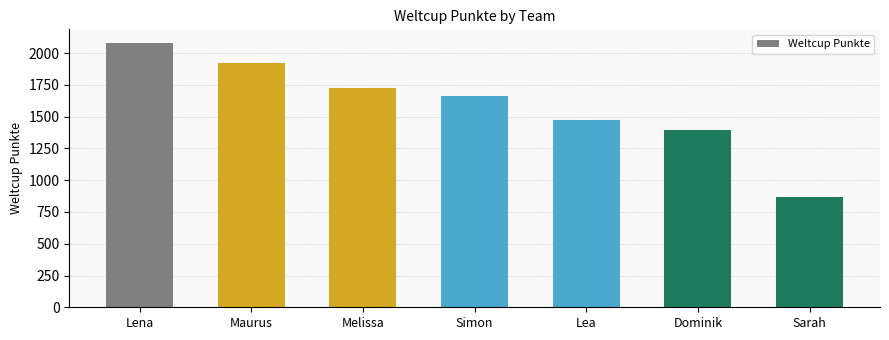

What is the label of the 1st bar from the left?

Lena